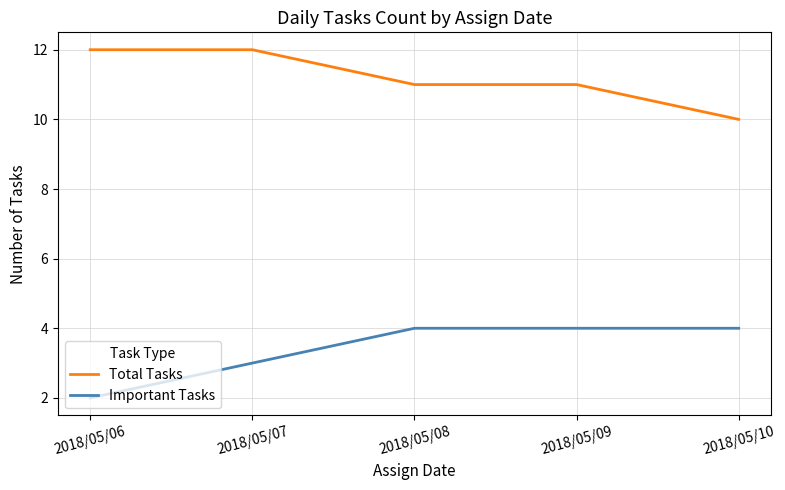

Reading left to right, extract all data points from this chart.

Total Tasks: 12	12	11	11	10
Important Tasks: 2	3	4	4	4